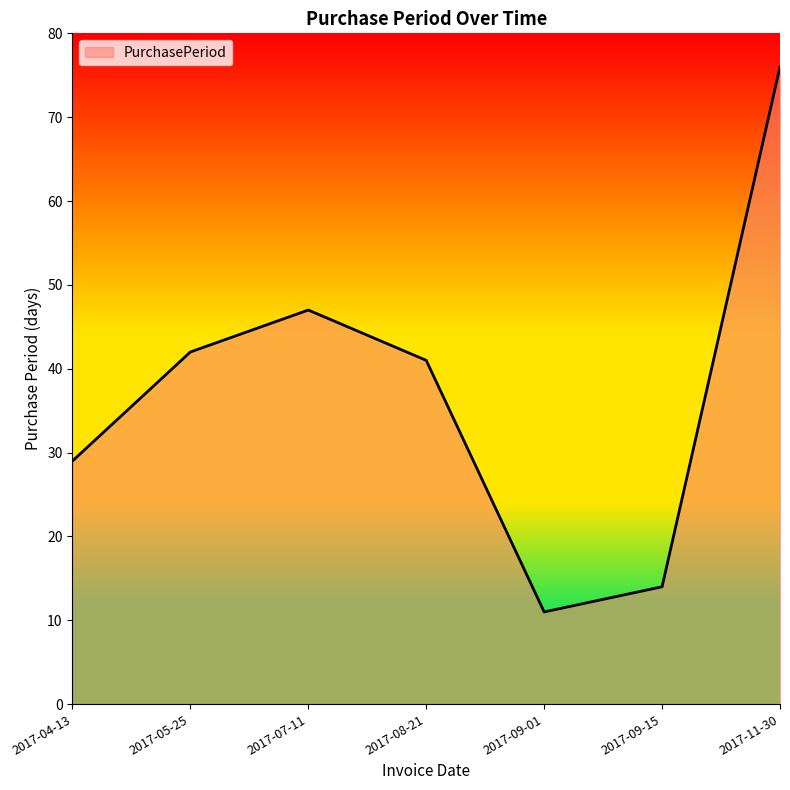

Approximately how many times larger is the value at 2017-11-30 compared to 2017-09-15?

5.4